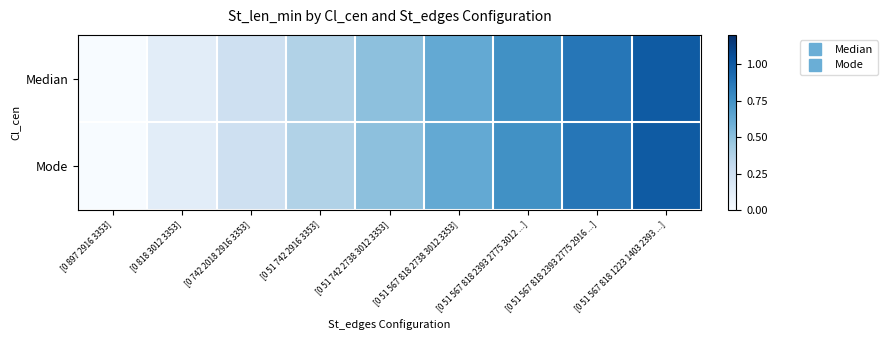

Reading left to right, transcribe all the data shown in this chart.

Median: [0 897 2916 3353]=0.0	[0 818 3012 3353]=0.1	[0 742 2018 2916 3353]=0.2	[0 51 742 2916 3353]=0.4	[0 51 742 2738 3012 3353]=0.5	[0 51 567 818 2738 3012 3353]=0.6	[0 51 567 818 2393 2775 3012 ...]=0.8	[0 51 567 818 2393 2775 2916 ...]=0.9	[0 51 567 818 1223 1403 2393 ...]=1.0
Mode: [0 897 2916 3353]=0.0	[0 818 3012 3353]=0.1	[0 742 2018 2916 3353]=0.2	[0 51 742 2916 3353]=0.4	[0 51 742 2738 3012 3353]=0.5	[0 51 567 818 2738 3012 3353]=0.6	[0 51 567 818 2393 2775 3012 ...]=0.8	[0 51 567 818 2393 2775 2916 ...]=0.9	[0 51 567 818 1223 1403 2393 ...]=1.0